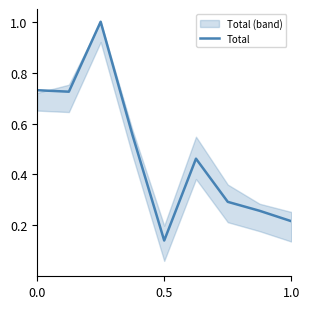

What is the average value?

0.5